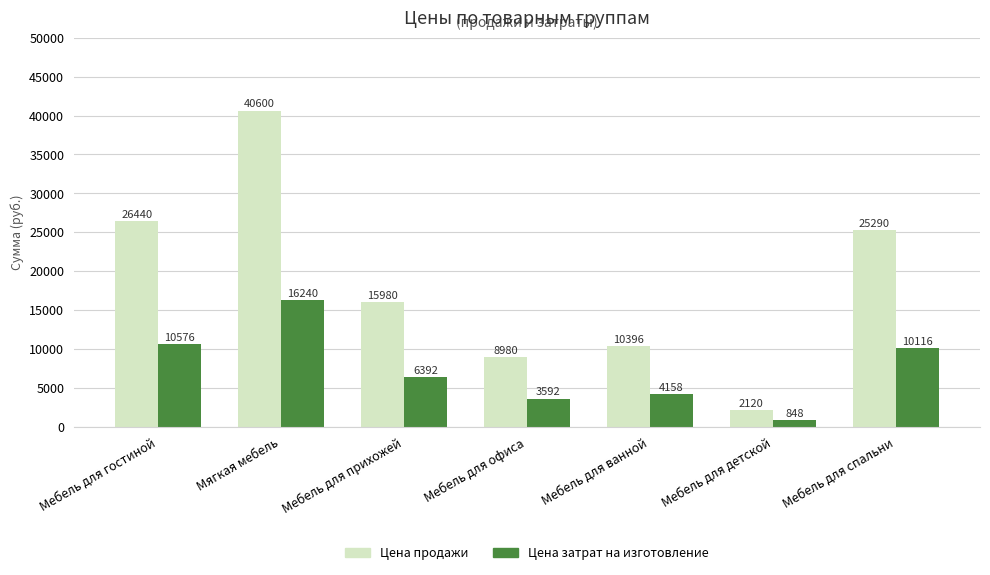

The value of Цена продажи at Мебель для офиса is 8980. True or false?

True